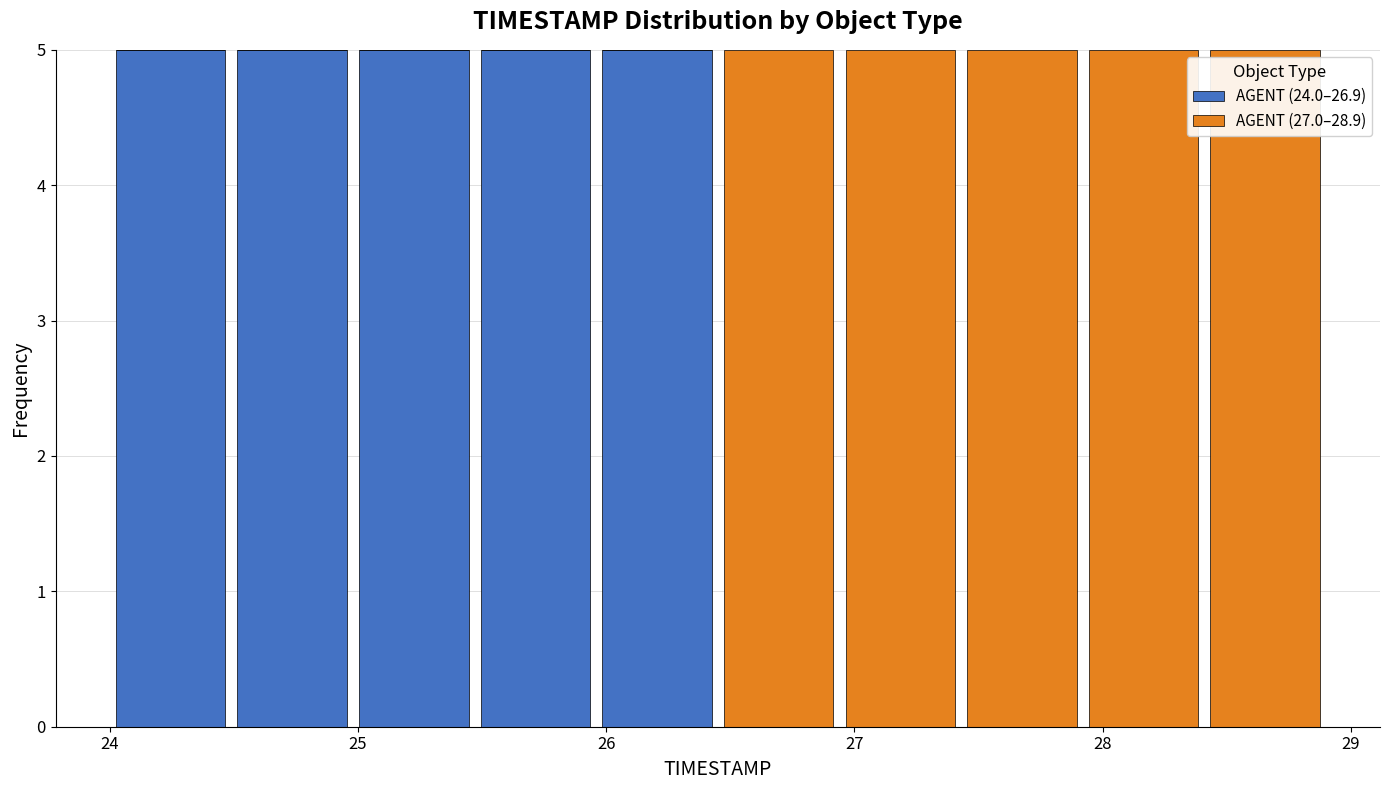

Reading left to right, transcribe this chart: for each stacked bar, give the range it covers on the x-axis and its total height. Neither the bar edges nor the heights are printed on the chart, so give them approximately, as read against the axes.

24.00 to 24.49: 5
24.49 to 24.98: 5
24.98 to 25.47: 5
25.47 to 25.96: 5
25.96 to 26.45: 5
26.45 to 26.94: 5
26.94 to 27.43: 5
27.43 to 27.92: 5
27.92 to 28.41: 5
28.41 to 28.90: 5